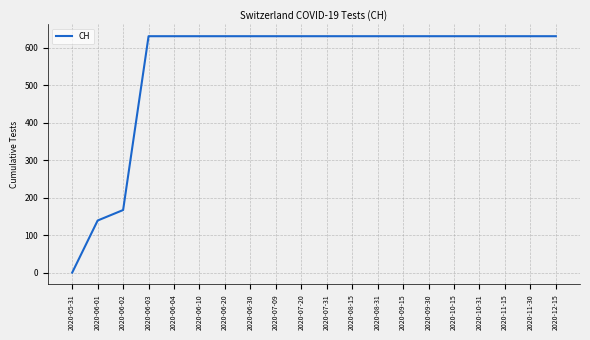

The value at 2020-06-04 is 631. True or false?

True